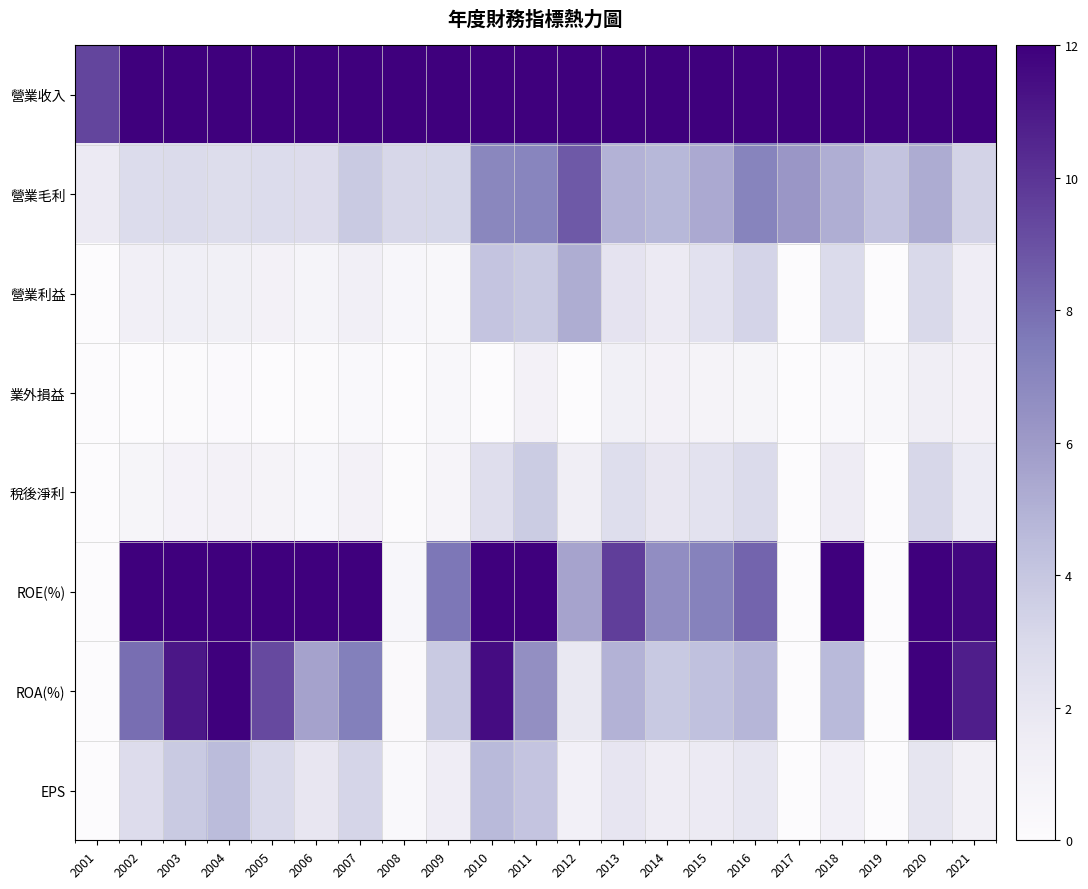

What is the difference between the highest and lowest values at 2005?

19.9